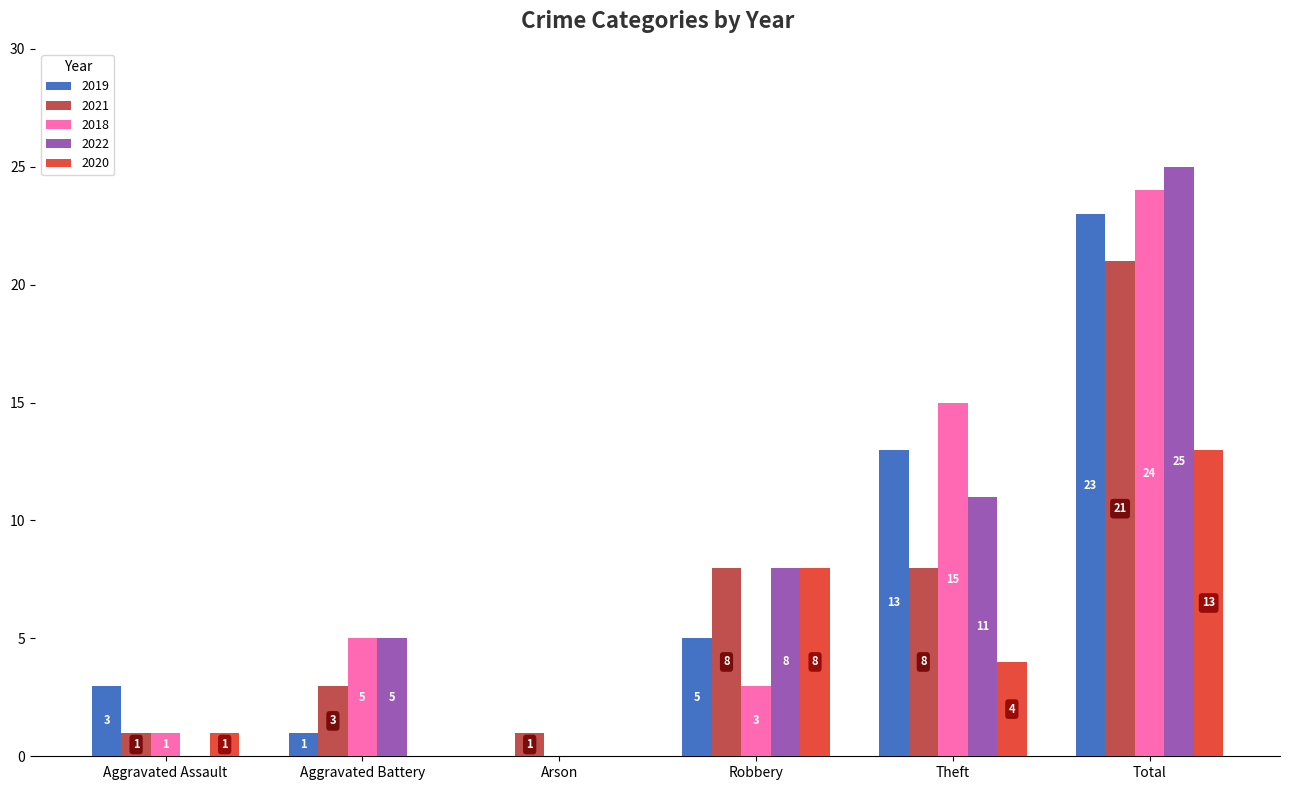

Is the value of 2019 at Theft greater than the value of 2022 at Robbery?

Yes